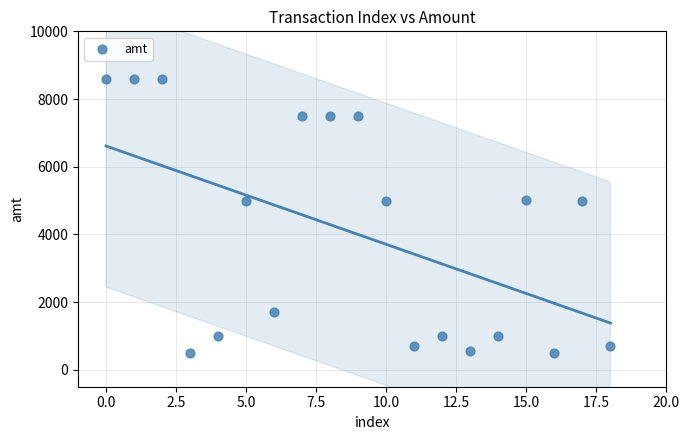

What is the range of Y values (max minus min)?

8101